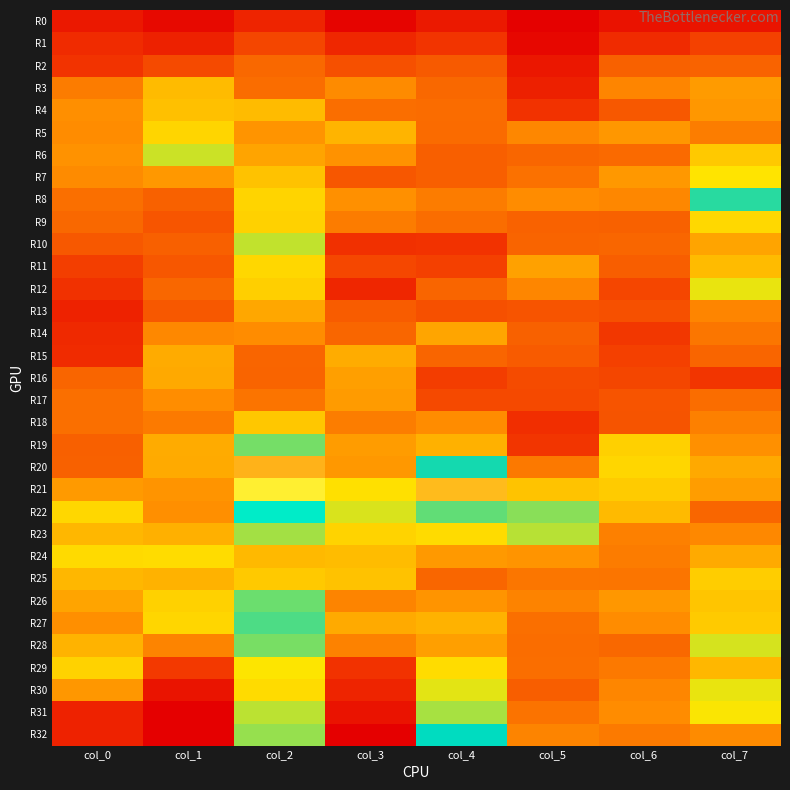

Count the number of categories in the chart.

8